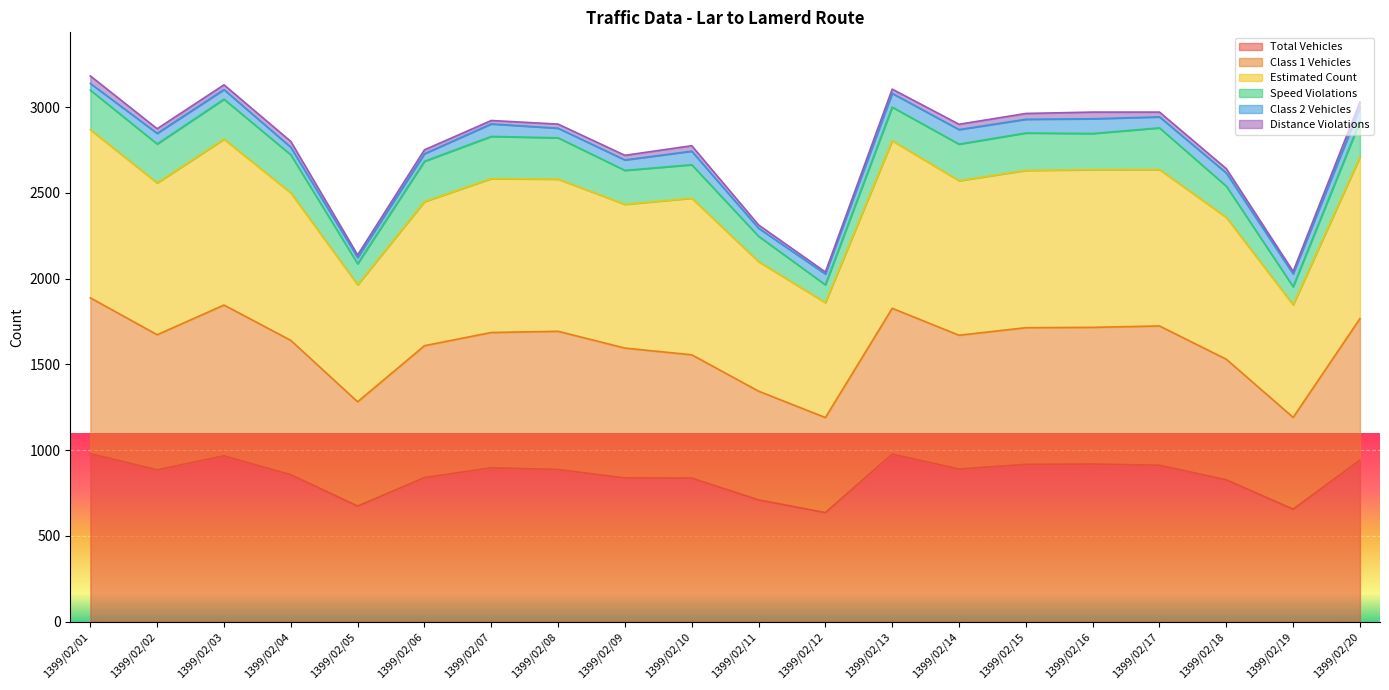

What is the maximum value for Total Vehicles?

980